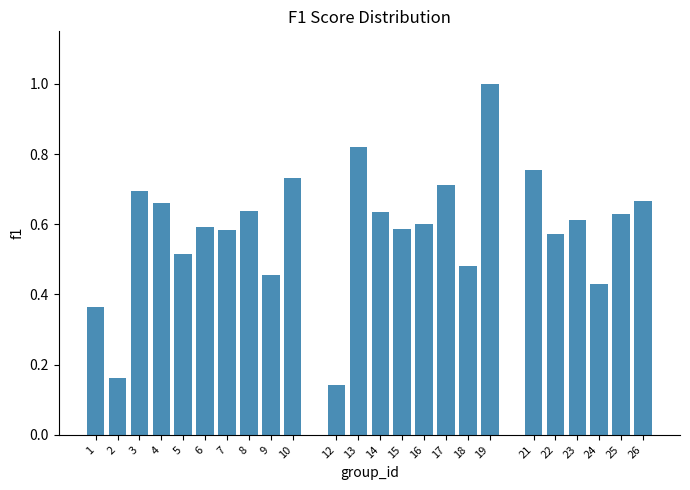

What is the sum of all values?

14.0